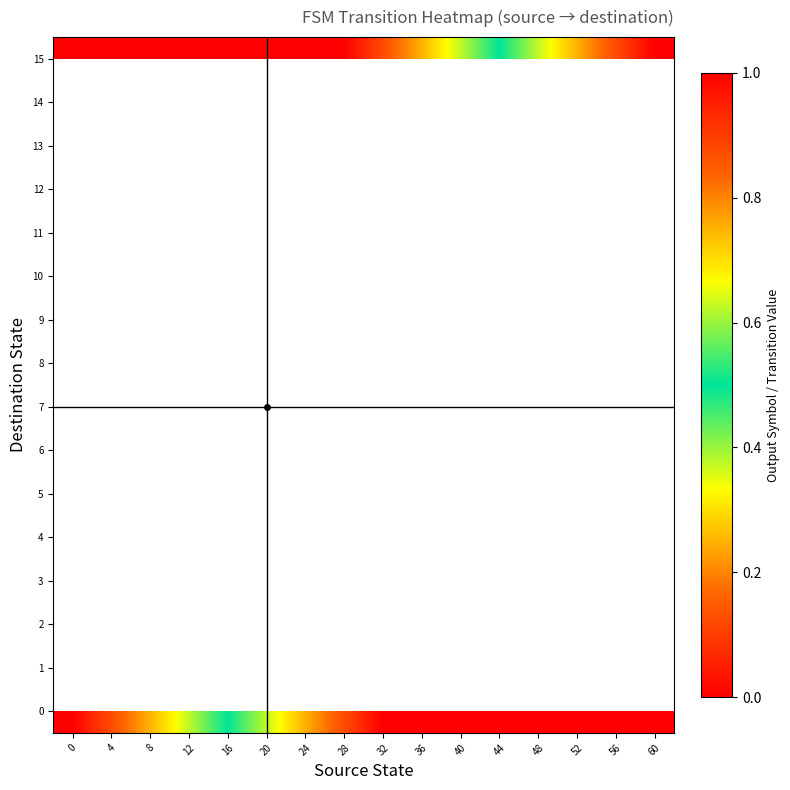

Rank the series by their maximum value, from lowest to highest.

0, 1, 2, 3, 4, 5, 6, 7, 8, 9, 10, 11, 12, 13, 14, 15